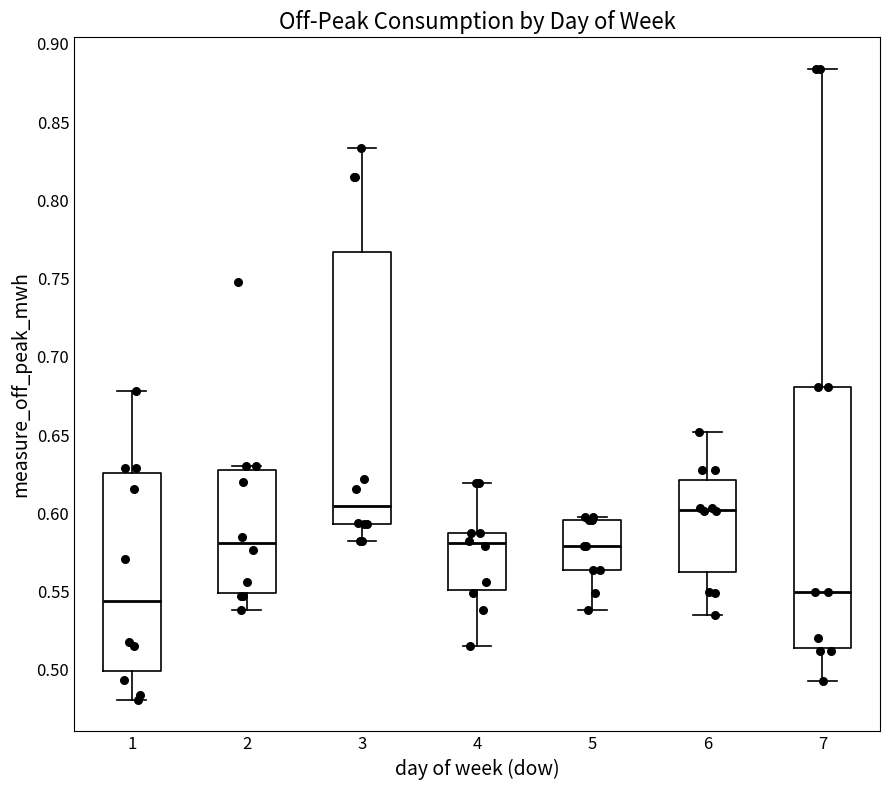

Reading left to right, read every box against the y-axis: the position of its median line, the range the box covers, and the ends of its whiskers. The values are not printed on the chart, so give them approximately, as read against the axis.

1: median 0.545, box 0.500 to 0.625, whiskers 0.480 to 0.680
2: median 0.580, box 0.550 to 0.630, whiskers 0.540 to 0.630 (just above the box's upper edge)
3: median 0.605, box 0.595 to 0.765, whiskers 0.580 to 0.835
4: median 0.580, box 0.550 to 0.590, whiskers 0.515 to 0.620
5: median 0.580, box 0.565 to 0.595, whiskers 0.540 to 0.600
6: median 0.600, box 0.565 to 0.620, whiskers 0.535 to 0.650
7: median 0.550, box 0.515 to 0.680, whiskers 0.495 to 0.885